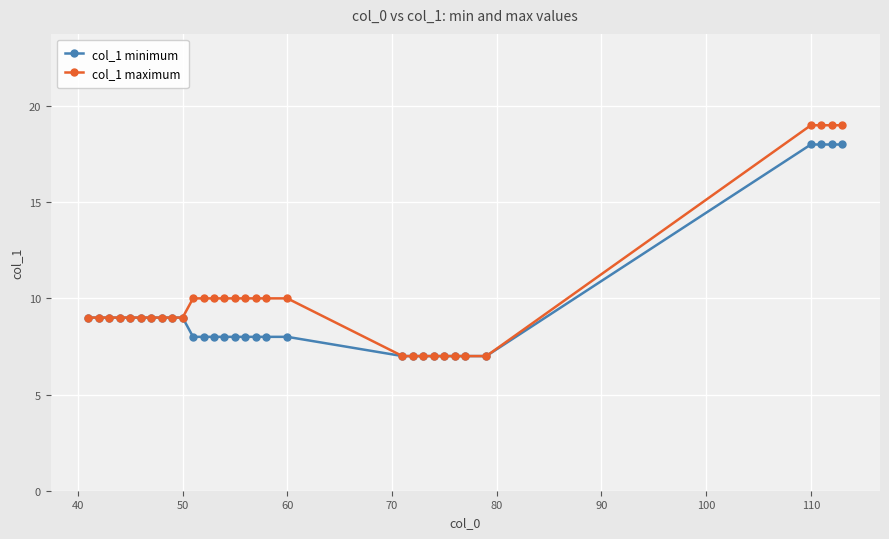

At how many categories does at least one series exceed 11?

4